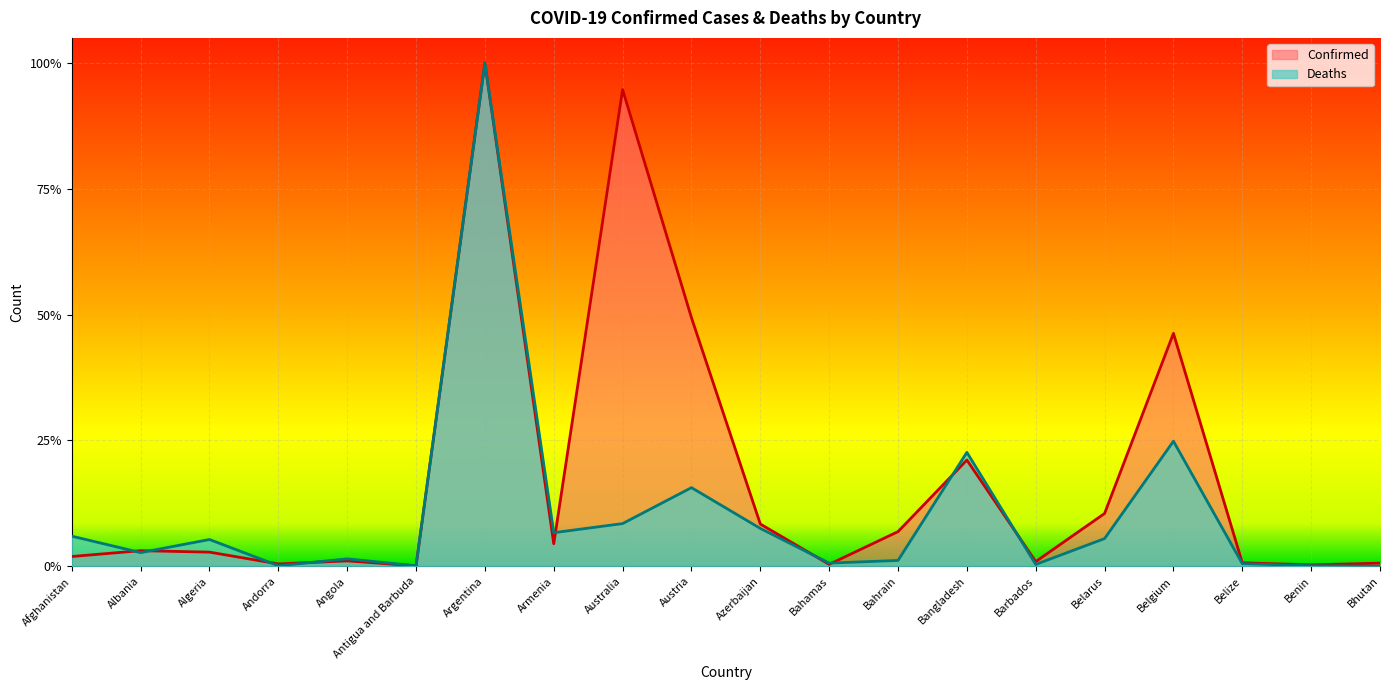

What is the approximate value of Confirmed at Austria?

0.5